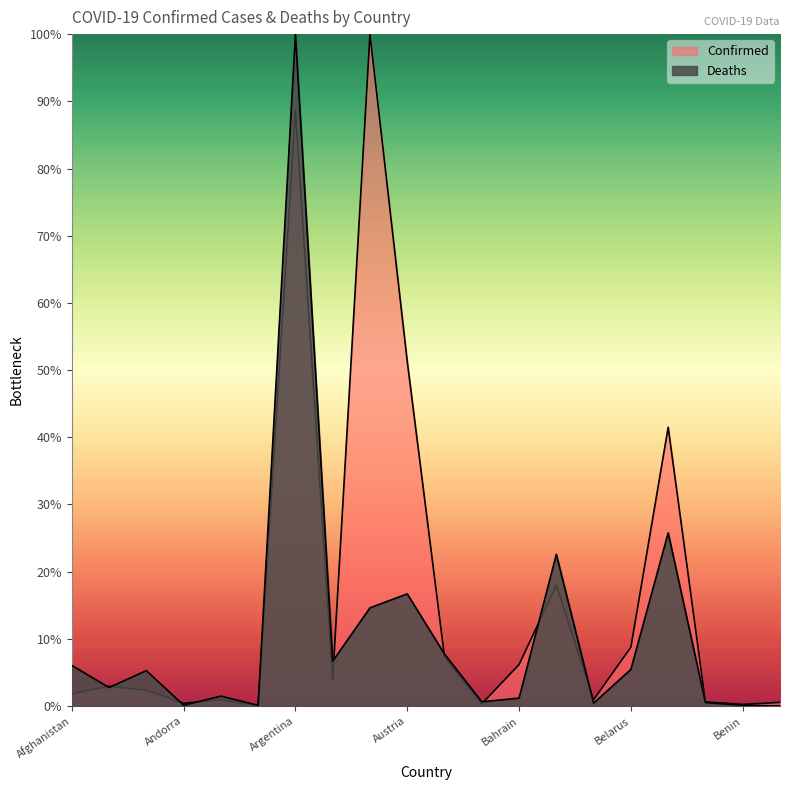

Reading left to right, extract all data points from this chart.

Confirmed: Afghanistan=1.8	Albania=2.9	Algeria=2.4	Andorra=0.4	Angola=0.9	Antigua and Barbuda=0.1	Argentina=88.6	Armenia=3.9	Australia=100.0	Austria=51.3	Azerbaijan=7.3	Bahamas=0.3	Bahrain=6.2	Bangladesh=18.0	Barbados=0.9	Belarus=8.8	Belgium=41.5	Belize=0.6	Benin=0.2	Bhutan=0.6
Deaths: Afghanistan=6.1	Albania=2.8	Algeria=5.3	Andorra=0.1	Angola=1.5	Antigua and Barbuda=0.1	Argentina=100.0	Armenia=6.7	Australia=14.6	Austria=16.7	Azerbaijan=7.7	Bahamas=0.6	Bahrain=1.2	Bangladesh=22.6	Barbados=0.4	Belarus=5.5	Belgium=25.8	Belize=0.5	Benin=0.1	Bhutan=0.0